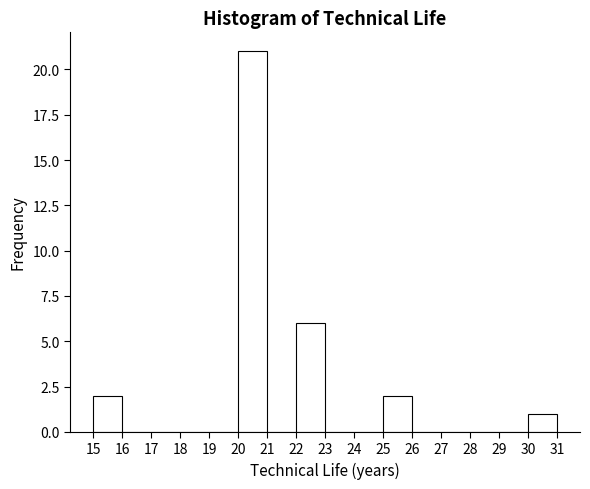

Over which range of the x-axis is the bar tallest?

20 to 21